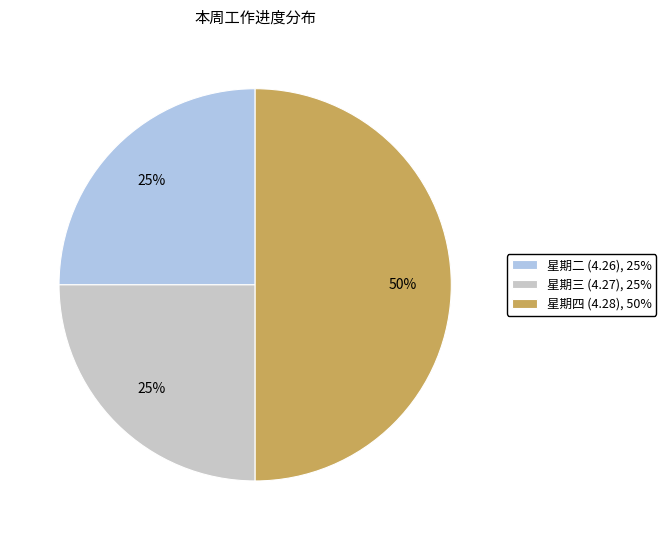

Which has a higher value, 星期三 (4.27), 25% or 星期四 (4.28), 50%?

星期四 (4.28), 50%